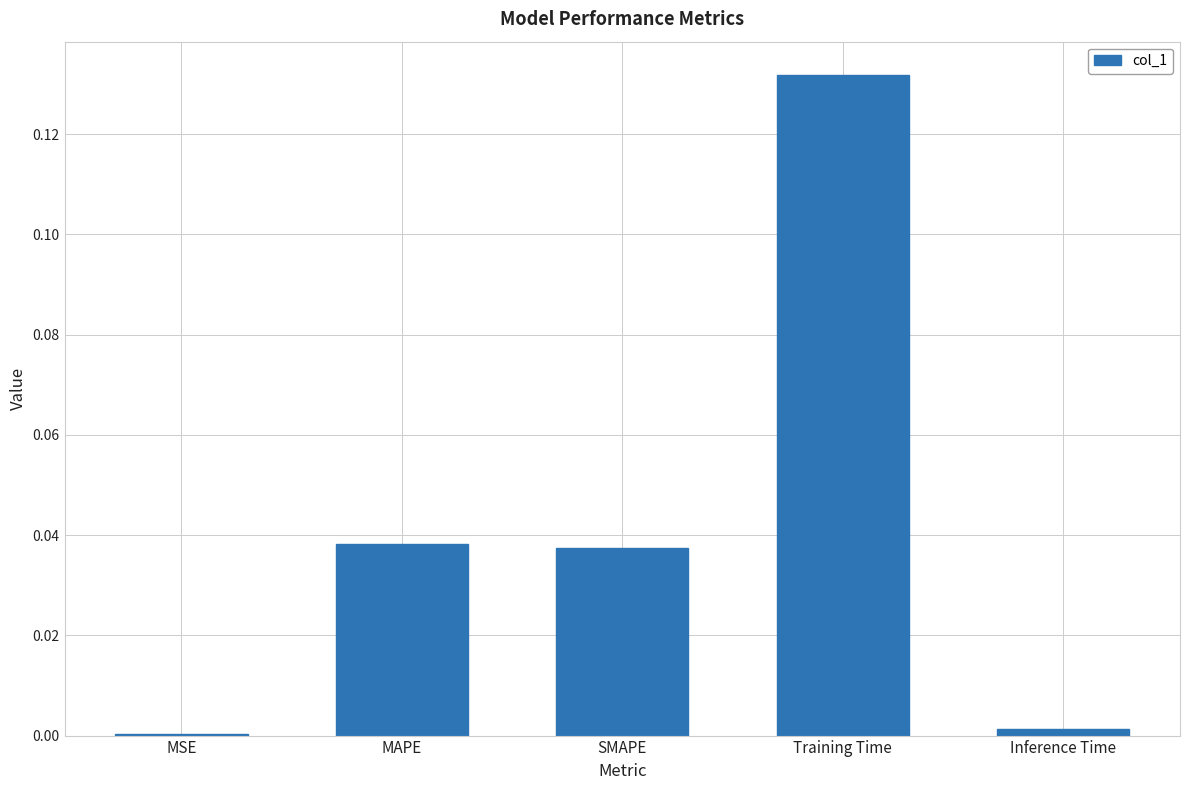

What is the sum of all values?

0.2